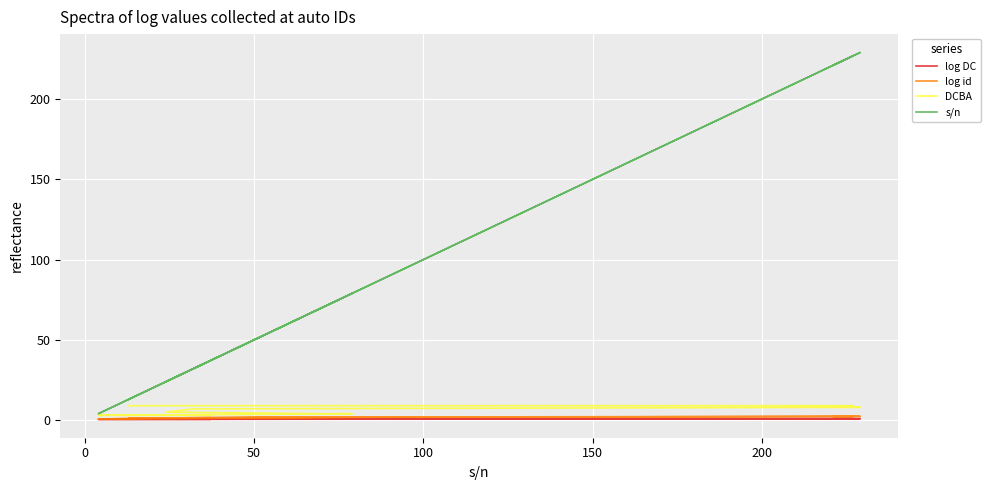

How many series are shown in this chart?

4